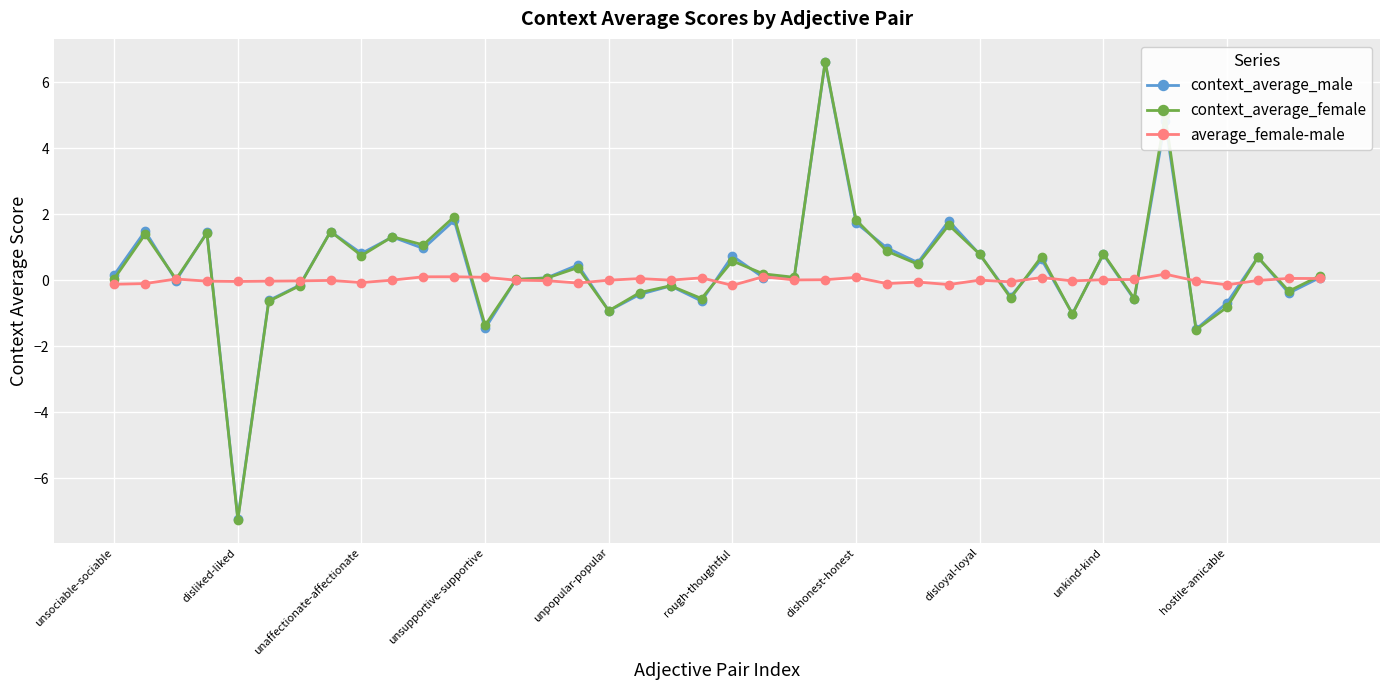

Which series has the largest range (max minus min)?

context_average_female